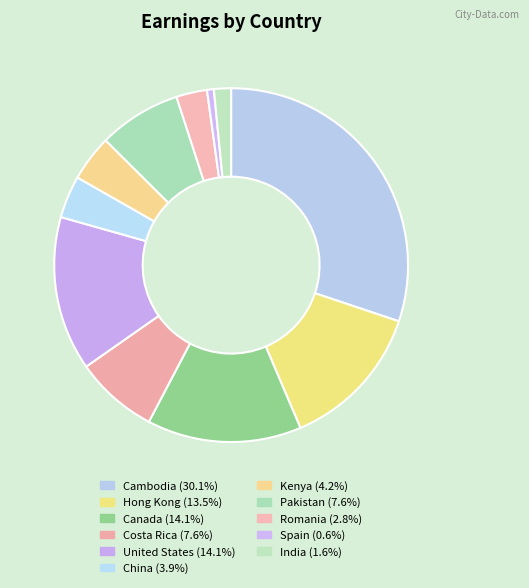

Does Romania represent more than half of the total?

No